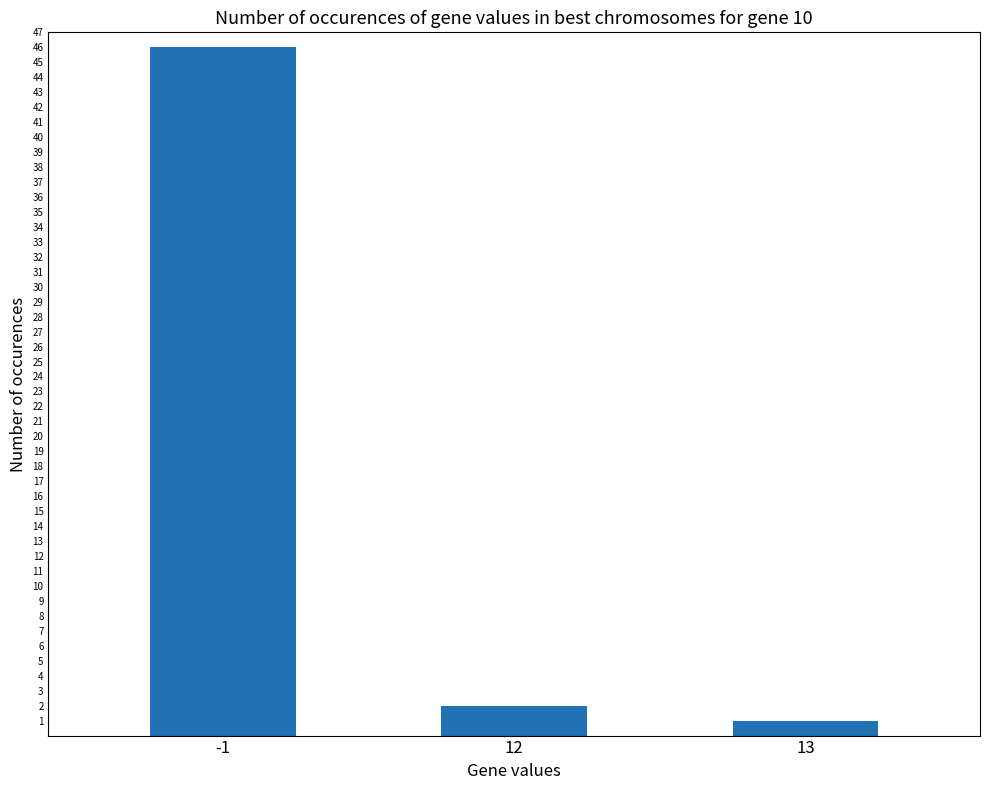

What is the value of the 3rd bar from the left?

1